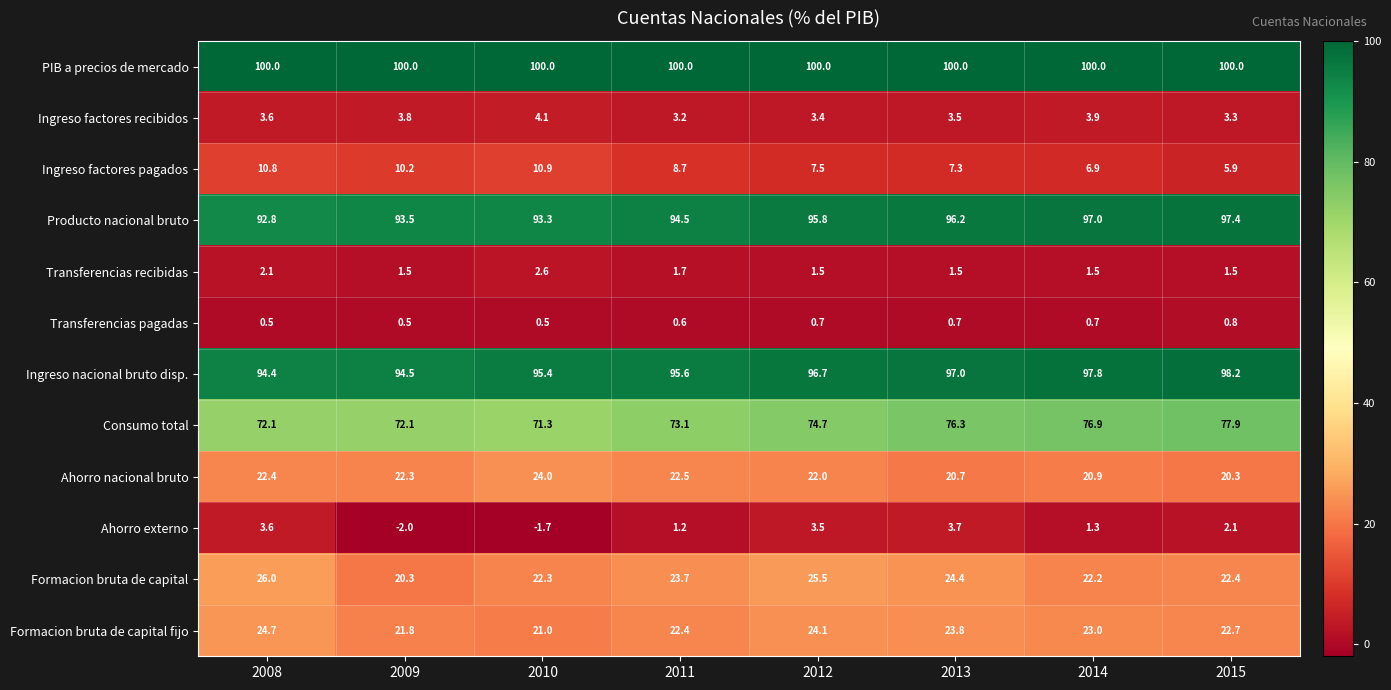

What is the greatest value displayed?

100.0